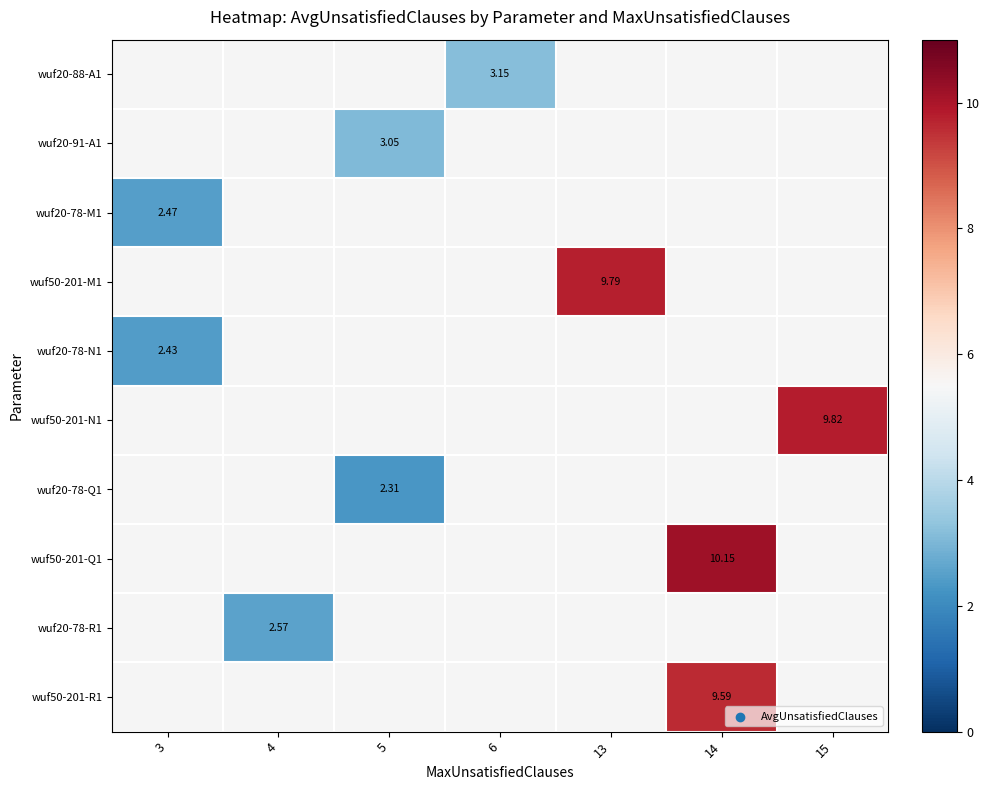

How many distinct data groups are displayed?

10